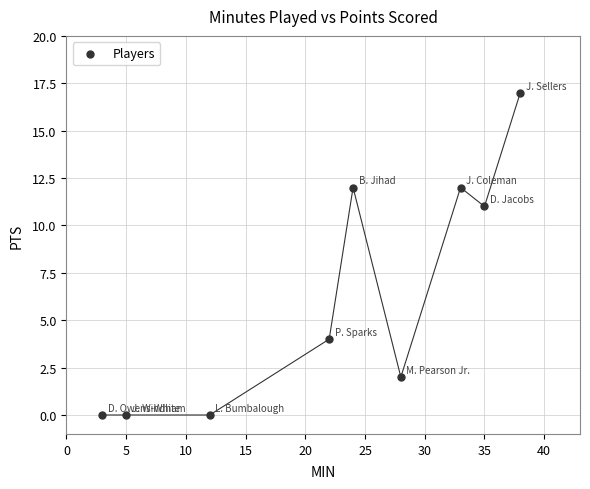

What Y value in the scatter plot is closest to 8?

11